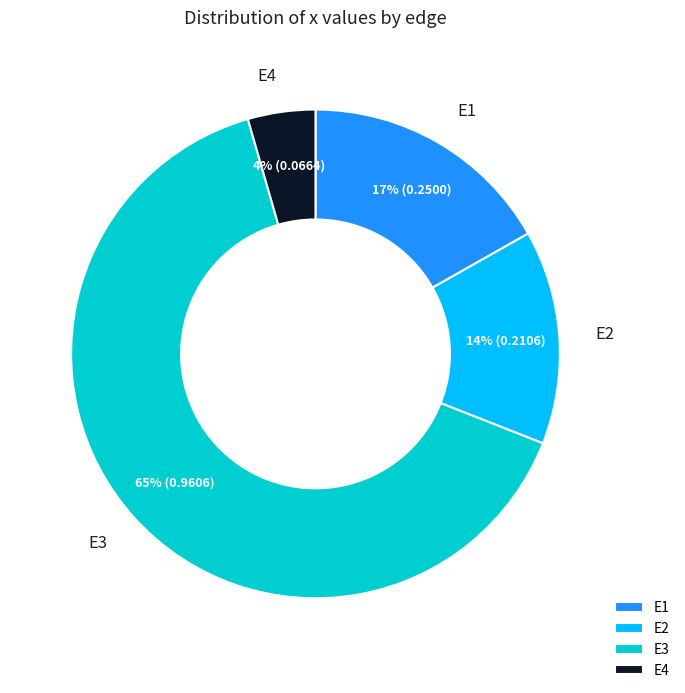

To the nearest percent, what is the combined percentage of E3 and E2?

79%